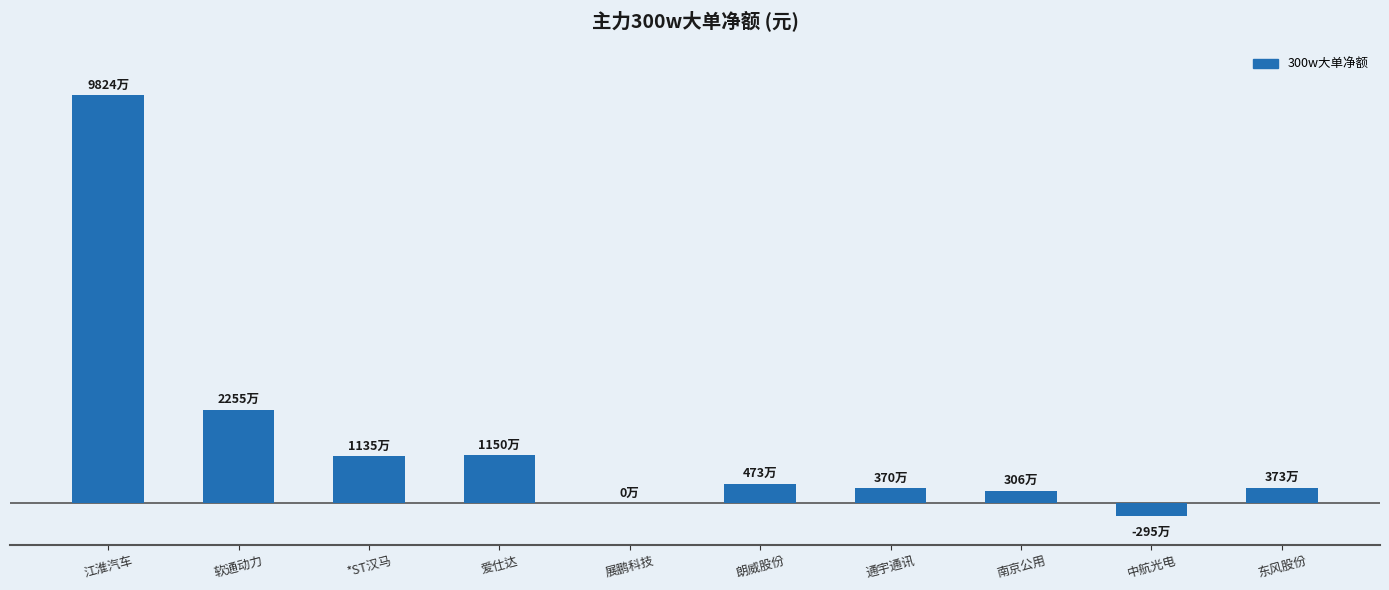

What is the difference between the values at 东风股份 and 中航光电?

6683716